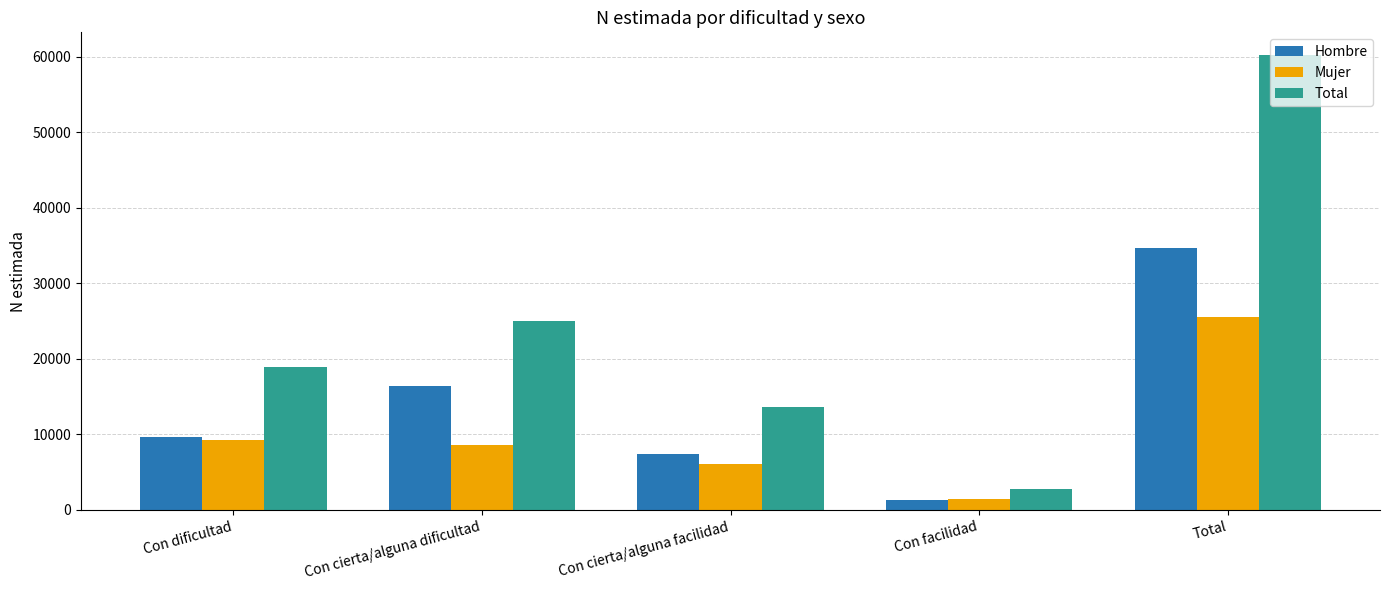

What is the label of the 5th bar from the right?

Con dificultad